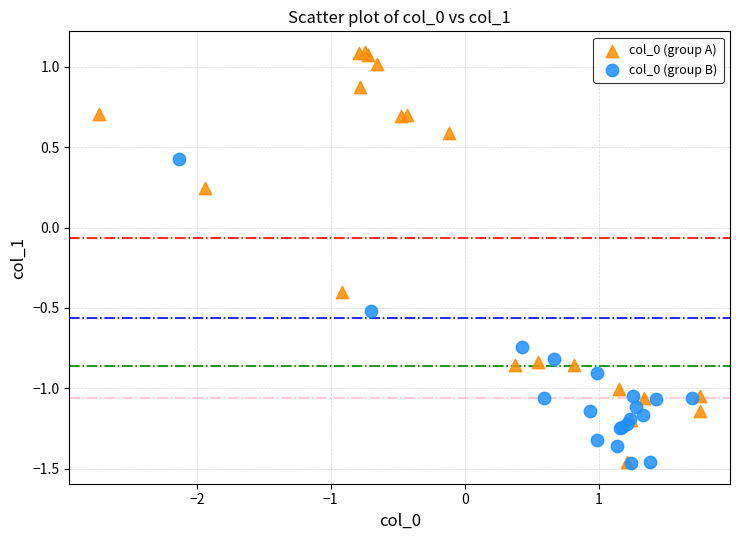

What are all the series names shown in the legend?

col_0 (group A), col_0 (group B)